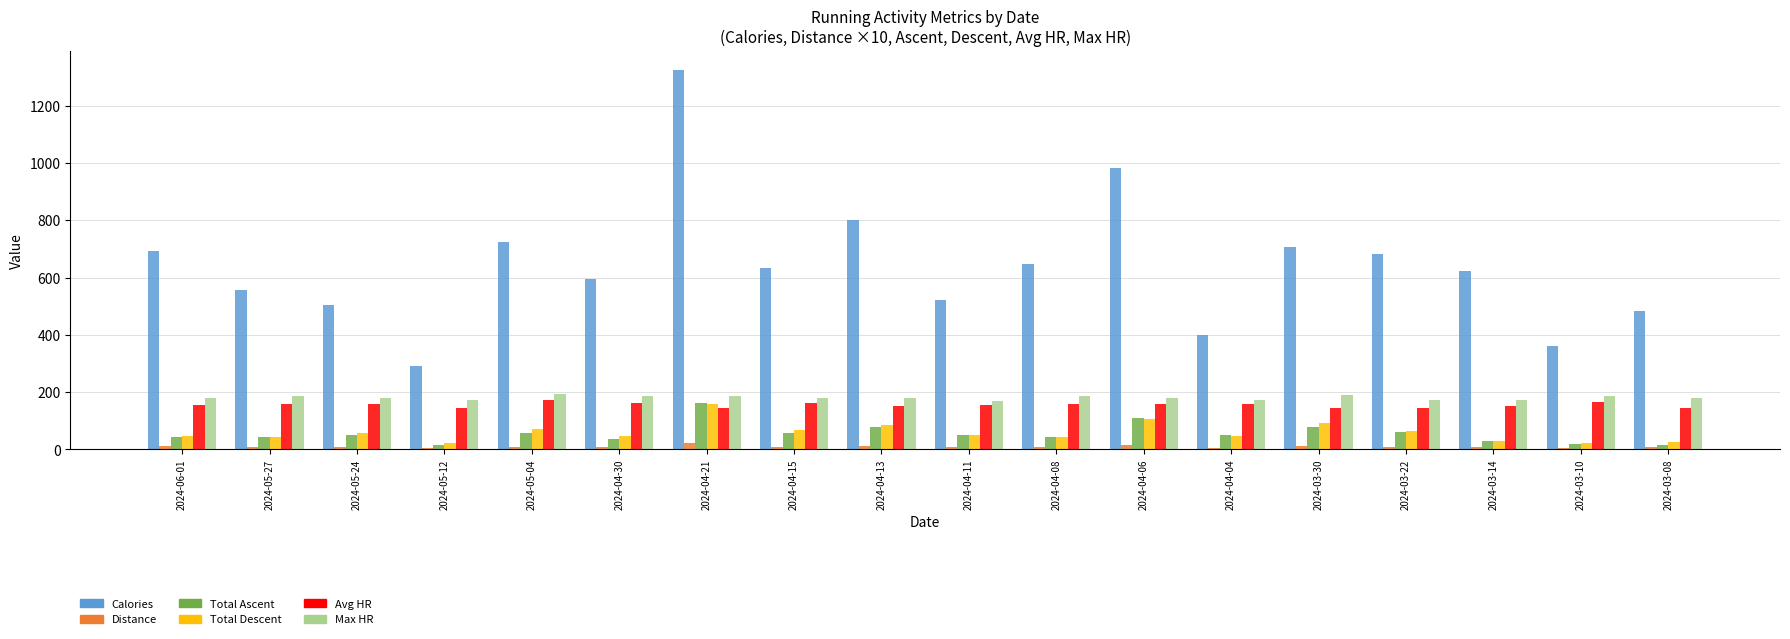

True or false: Total Ascent has a value of 17.9 at 2024-03-30.

False